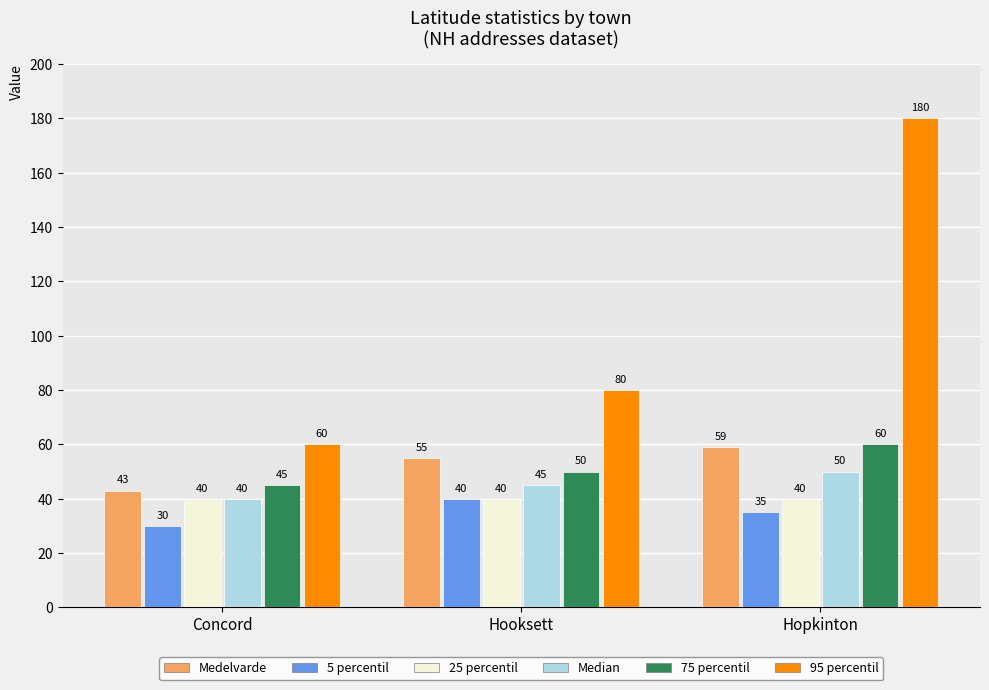

Reading right to left, extract all data points from this chart.

Medelvarde: 59	55	43
5 percentil: 35	40	30
25 percentil: 40	40	40
Median: 50	45	40
75 percentil: 60	50	45
95 percentil: 180	80	60